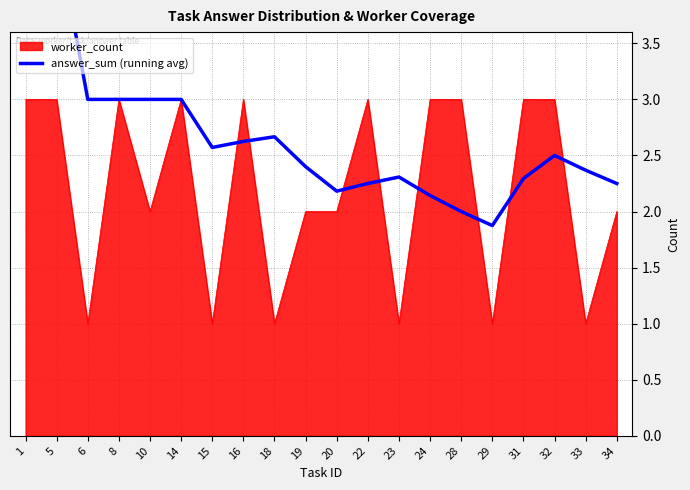

True or false: worker_count has a value of 2 at 34.

True